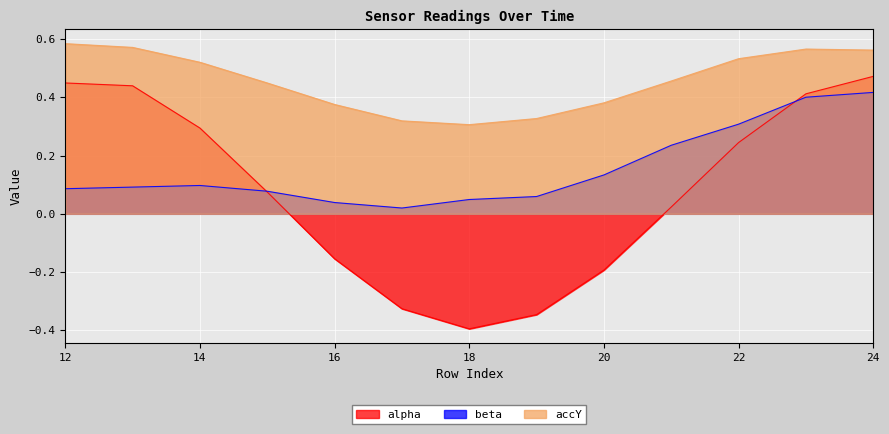

Which series has the largest total across all categories?

accY